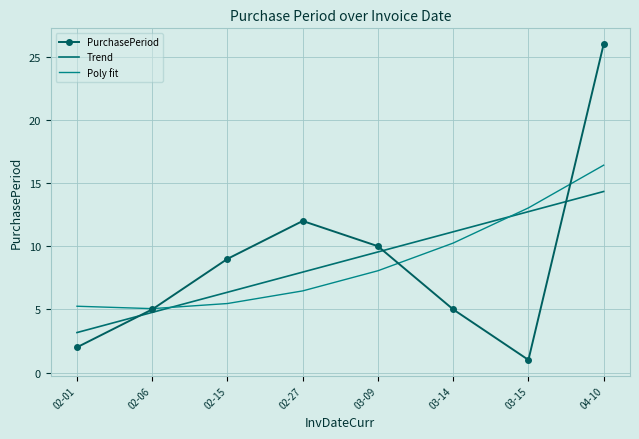

What is the value of the PurchasePeriod point at the 7th from the left?

1.0